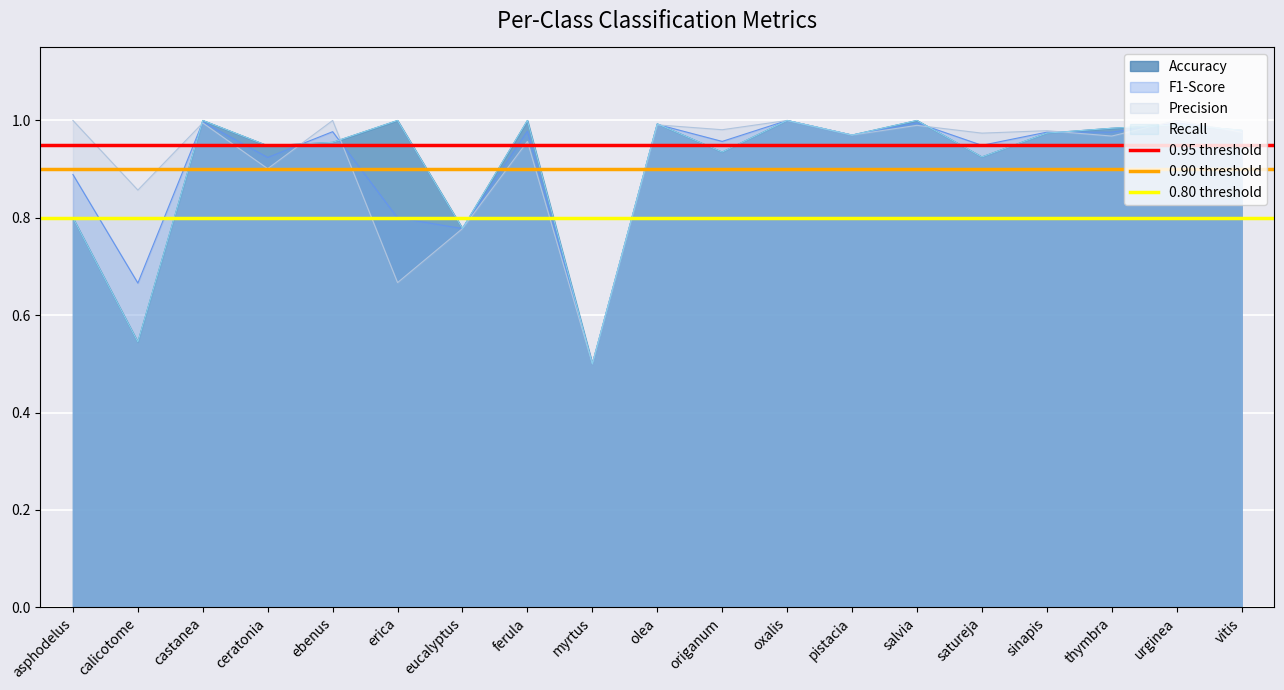

What is the highest value of the 0.80 threshold series?

0.8